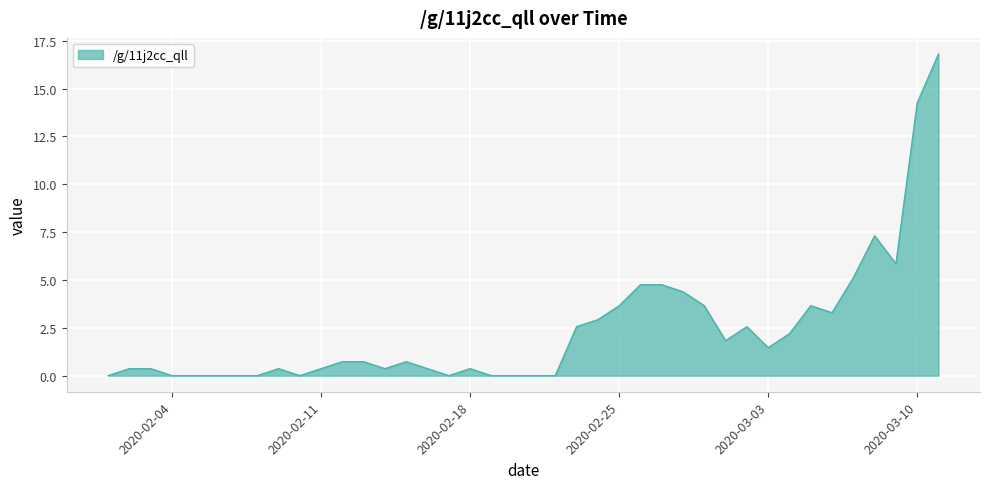

What is the sum of all values?

95.7